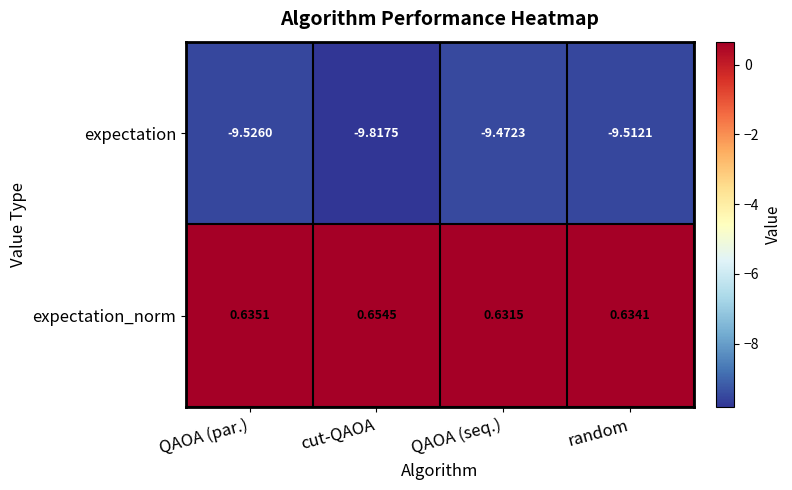

Rank the categories by expectation_norm value from highest to lowest.

cut-QAOA, QAOA (par.), random, QAOA (seq.)